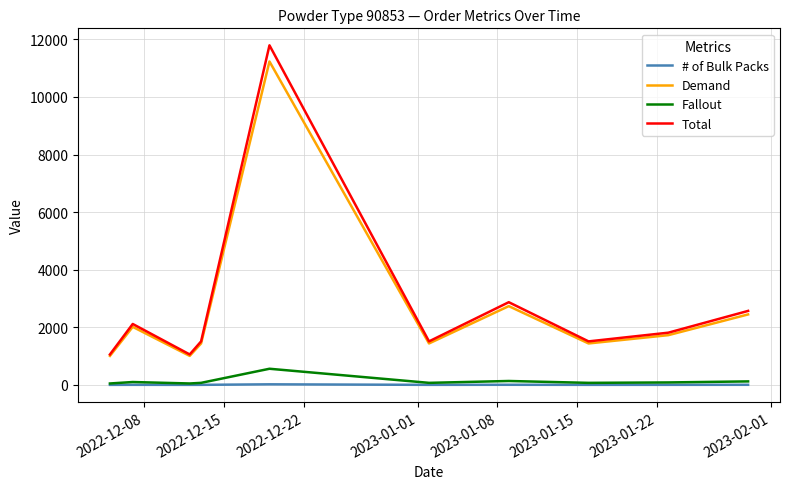

Does the chart display data point markers on the line(s)?

No